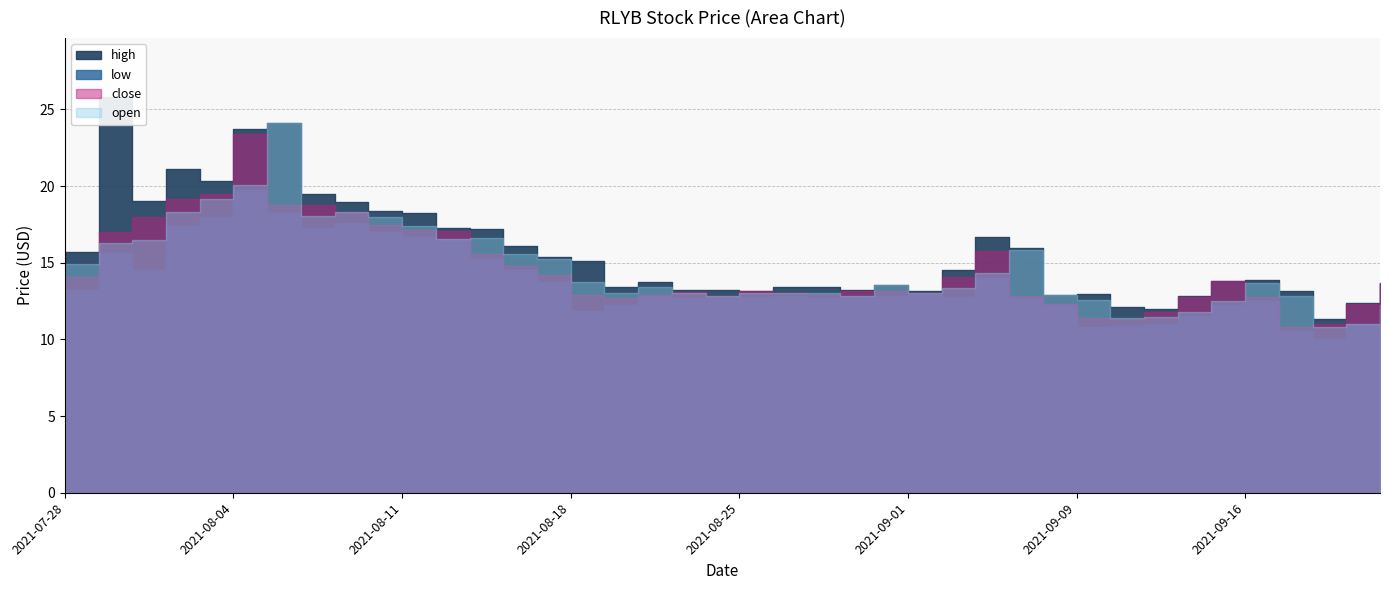

At which category does open reach its first local peak?

2021-08-05